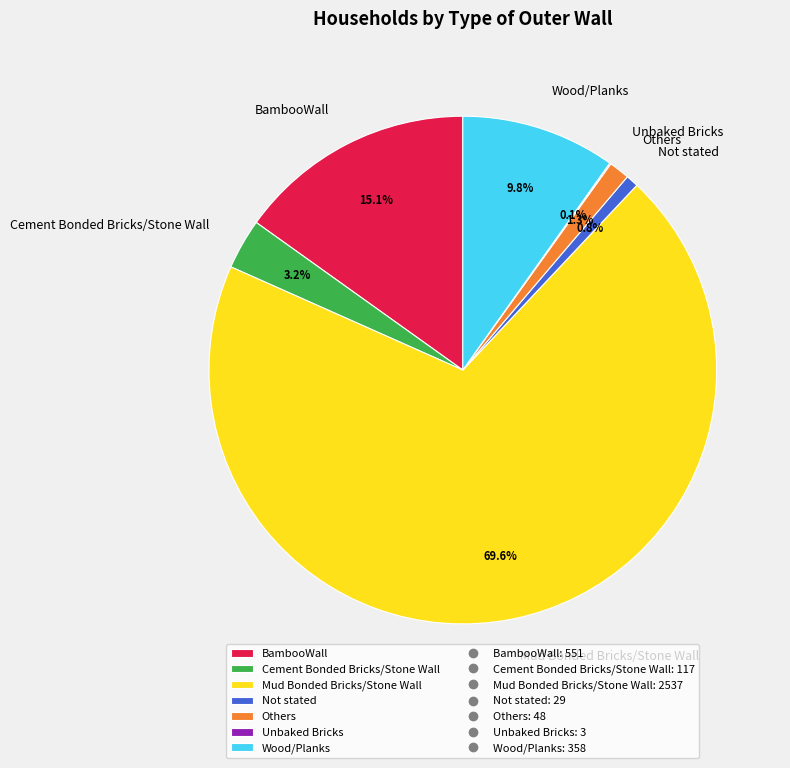

Which has a higher value, Cement Bonded Bricks/Stone Wall or Others?

Cement Bonded Bricks/Stone Wall